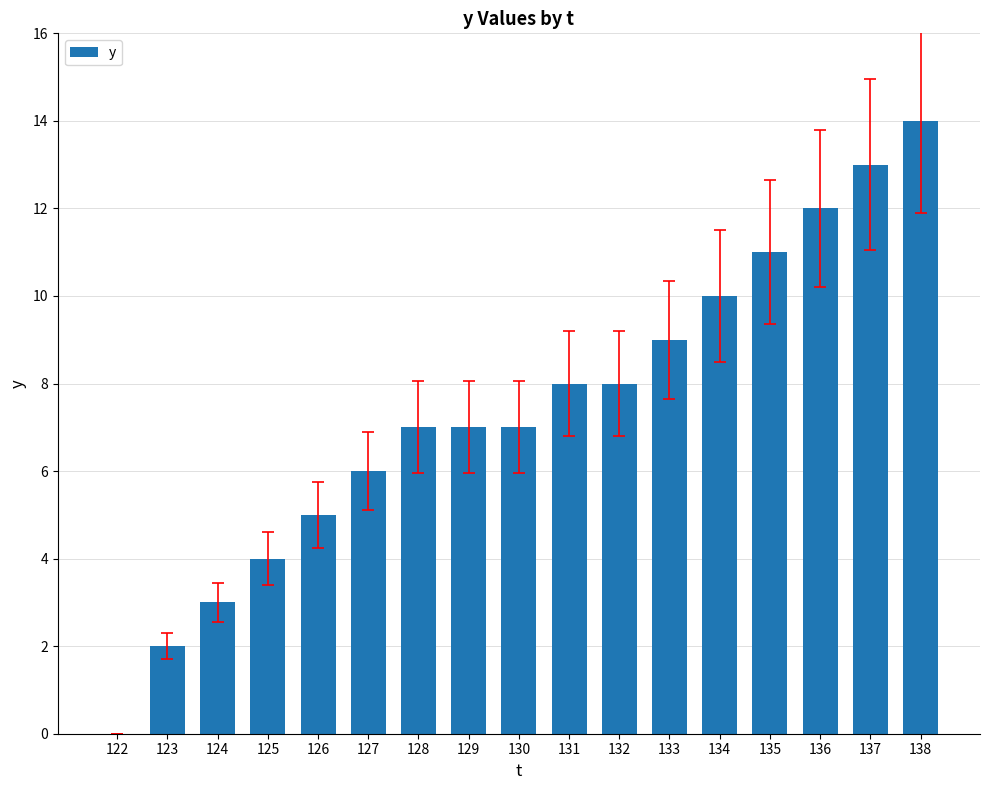

What is the sum of the values at 129 and 128?

14